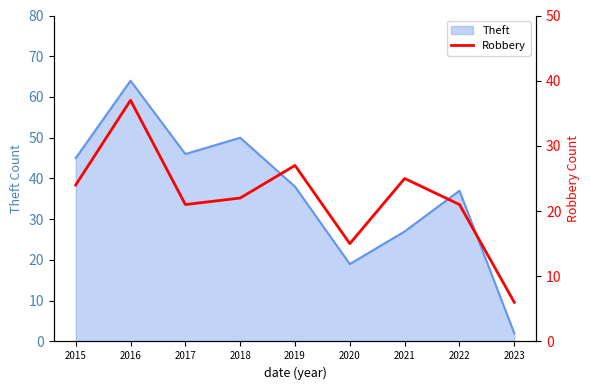

True or false: there are more than 2 points higher than both neighbors.

True